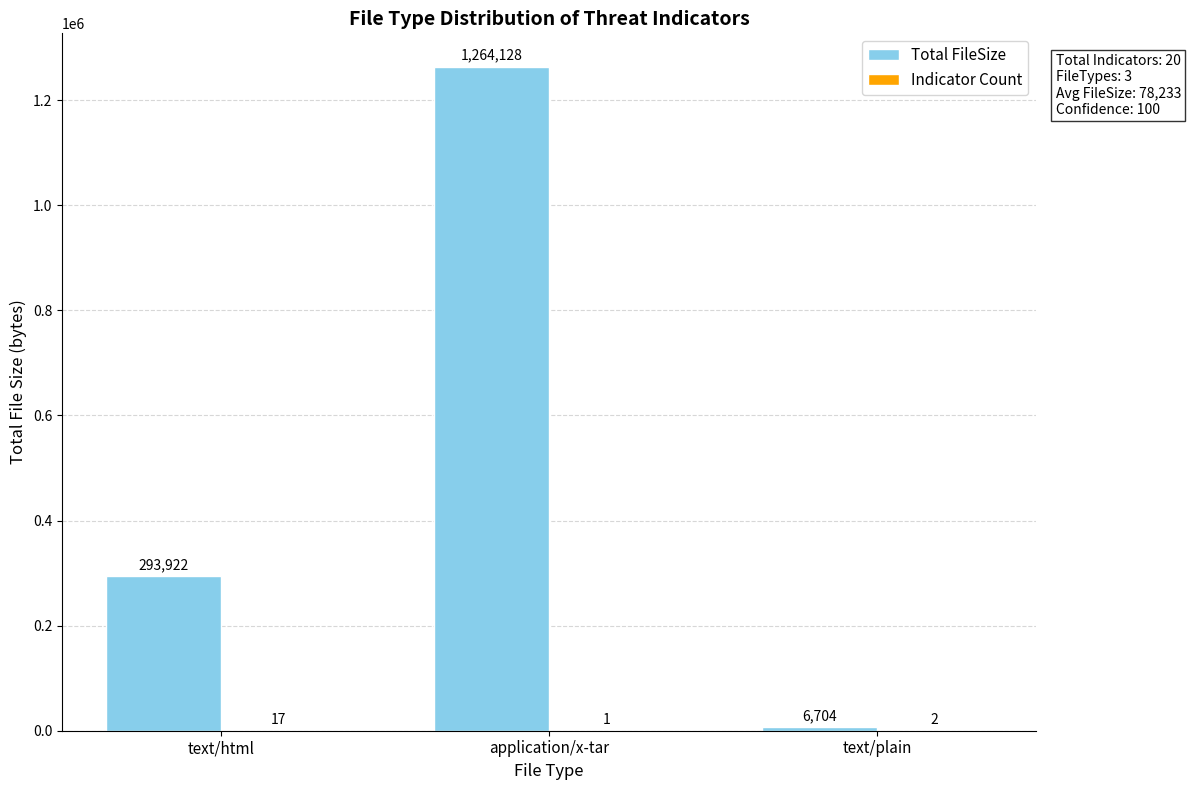

How many groups of bars are there?

3